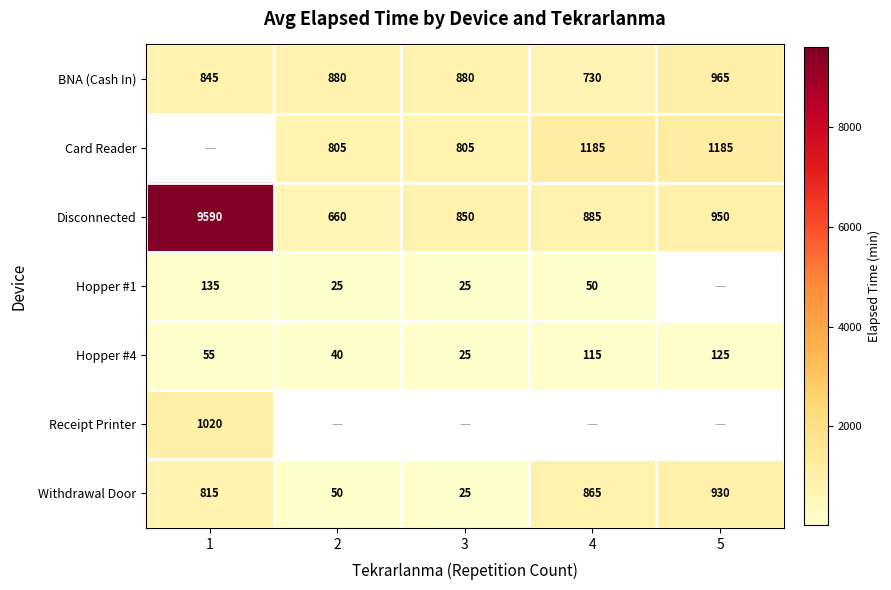

List the labels in order of Hopper #4 value, largest first.

5, 4, 1, 2, 3